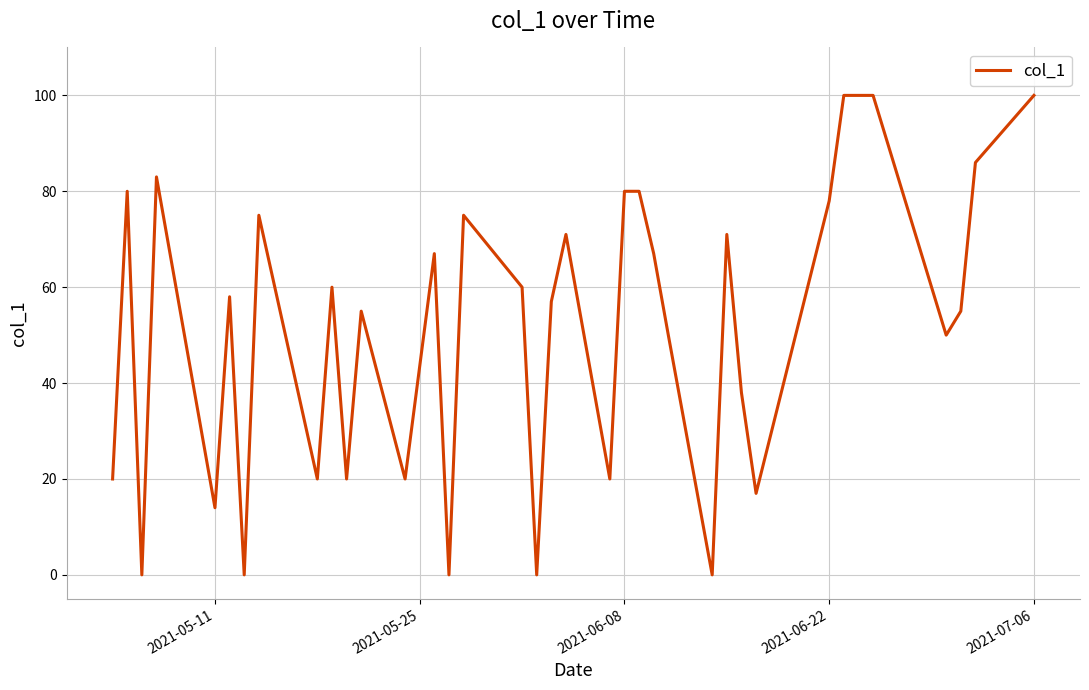

What is the difference between the second highest and minimum values?

100